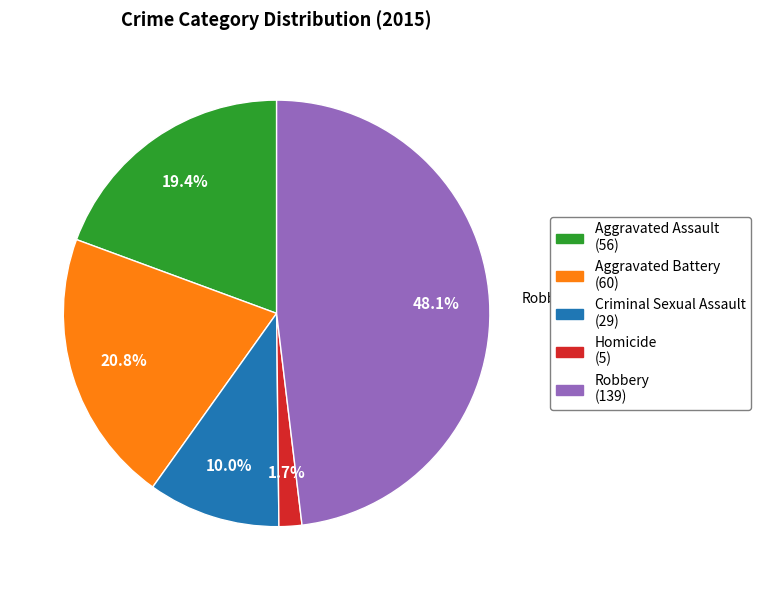

How many slices are in this pie chart?

5